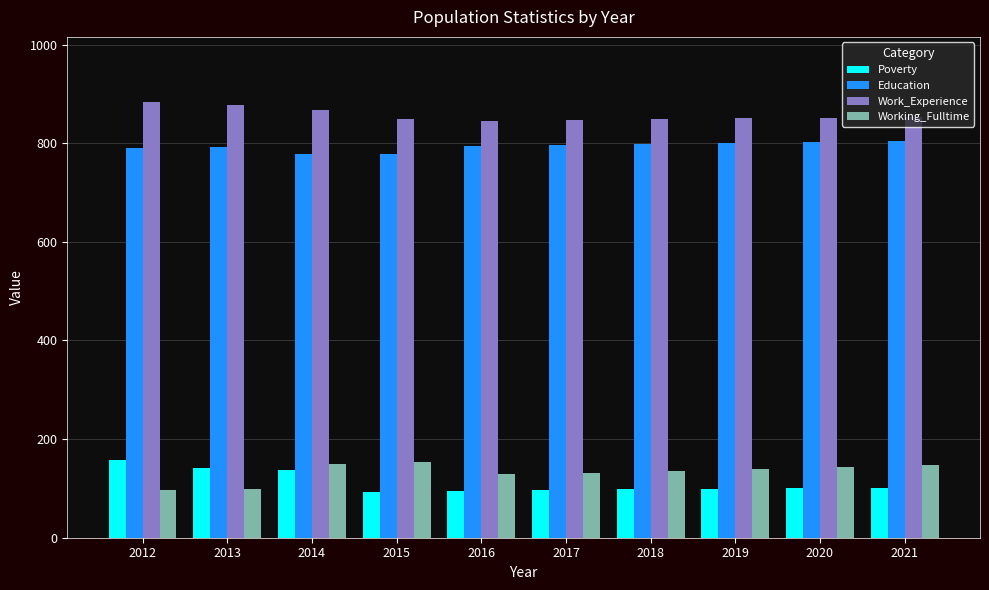

What is the spread (max minus min) of values at 2014?

731